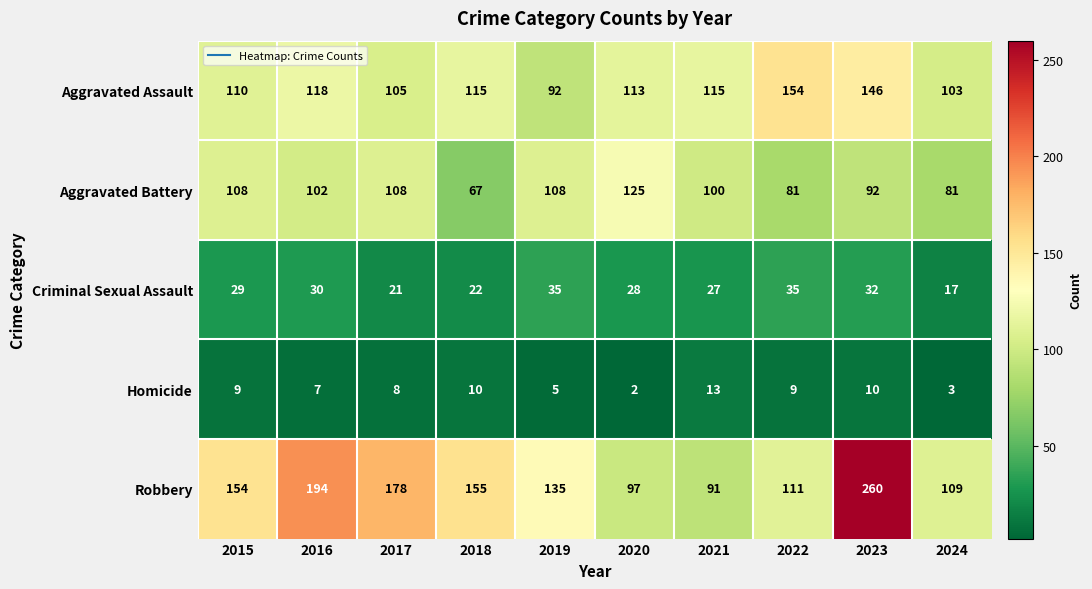

Where is Aggravated Assault nearest to the value 123?

2016